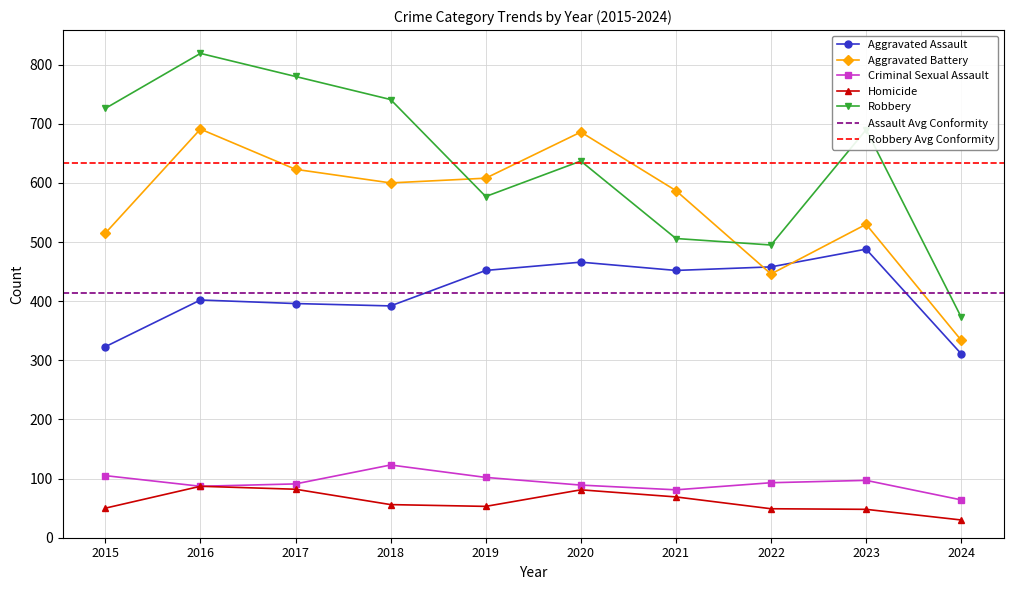

Is it true that Robbery equals 780 at 2017?

True